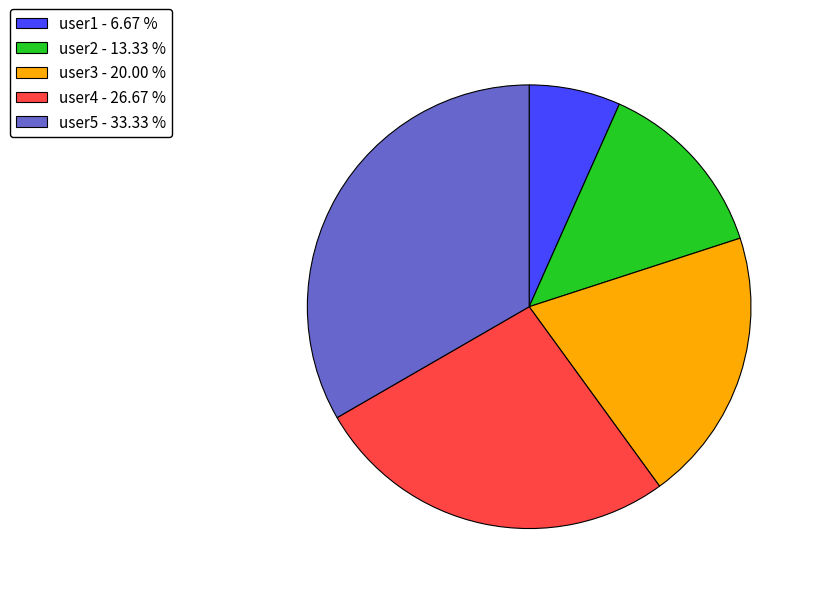

Does any single category account for the majority?

No